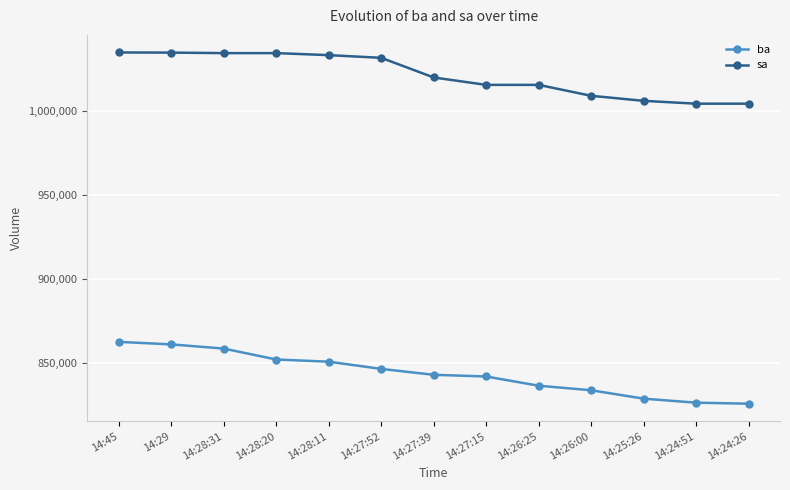

What is the sum of all sa values?

13278900